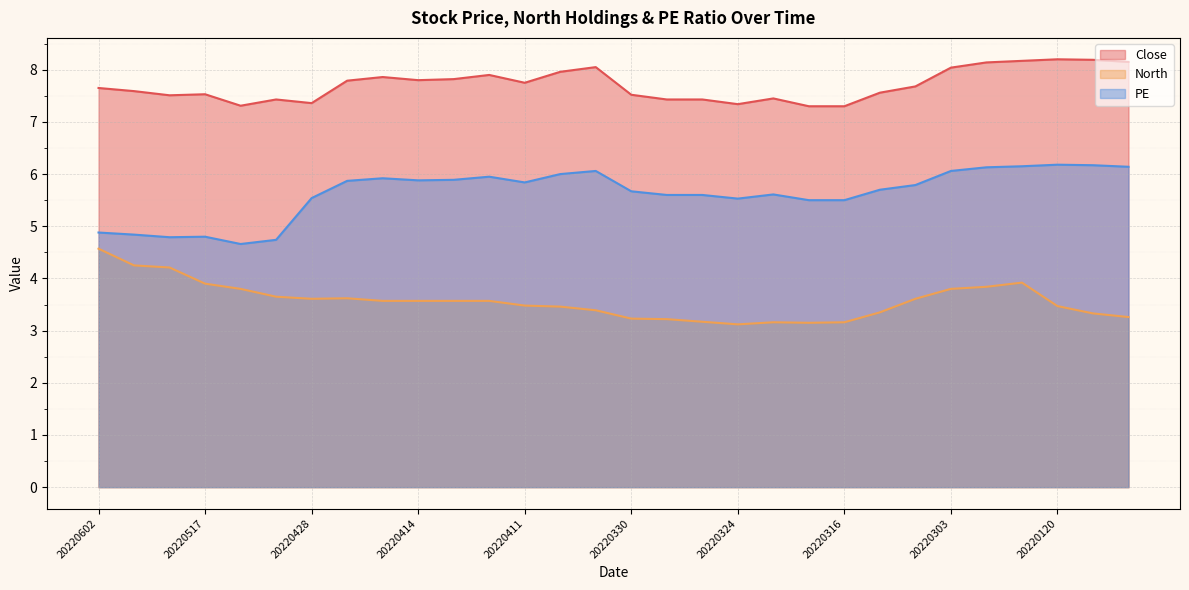

Rank the series by their average value, from lowest to highest.

North, PE, Close